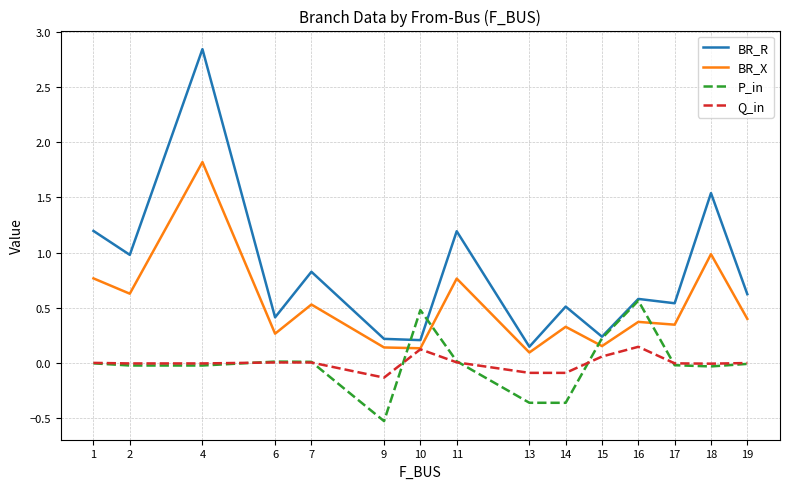

Is the value of BR_X at 18 greater than the value of BR_R at 4?

No